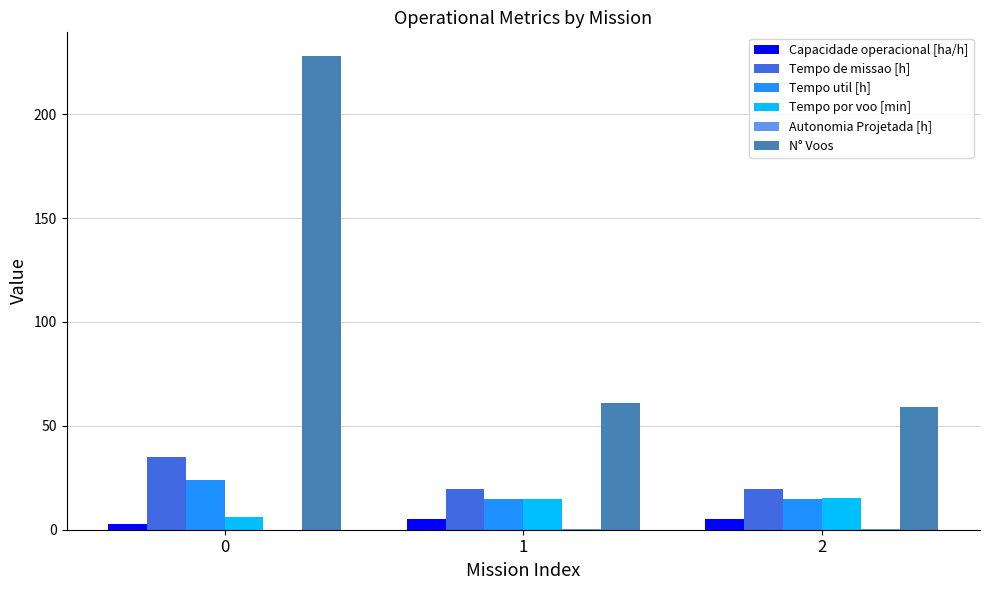

Which series has the largest total across all categories?

N° Voos